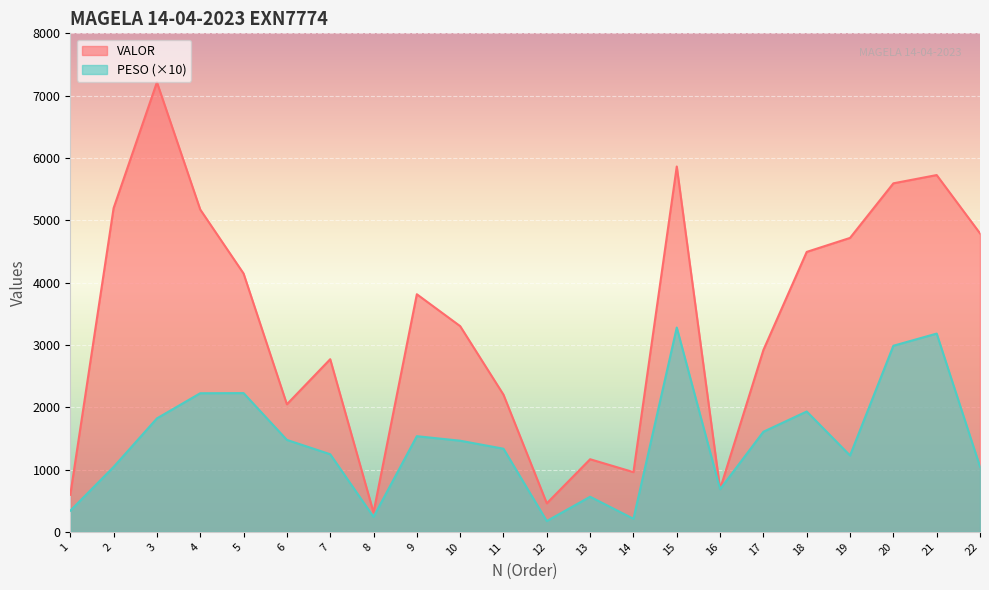

Which series has the largest total across all categories?

VALOR